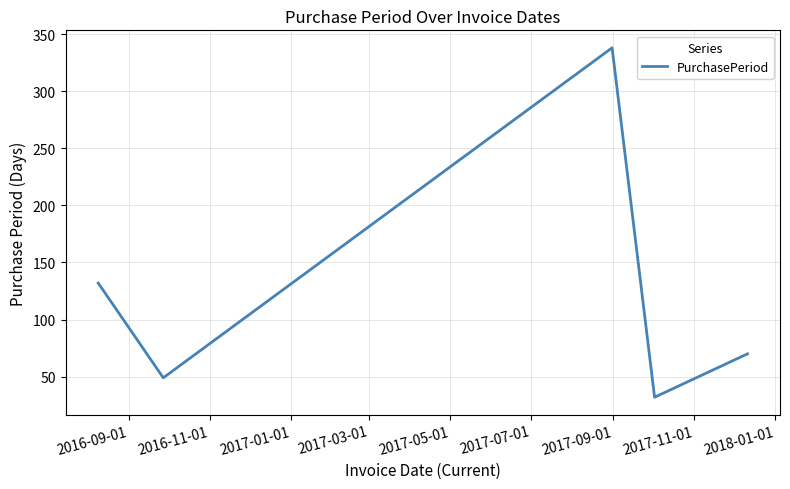

What is the smallest value displayed?

32